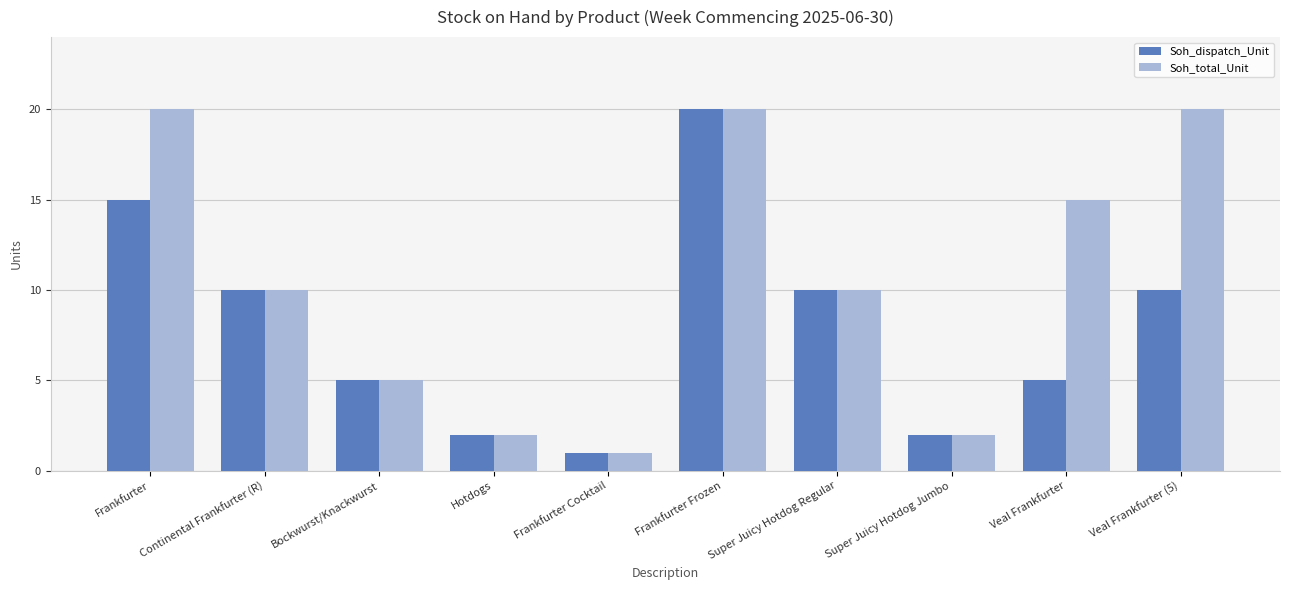

What is the highest value of the Soh_total_Unit series?

20